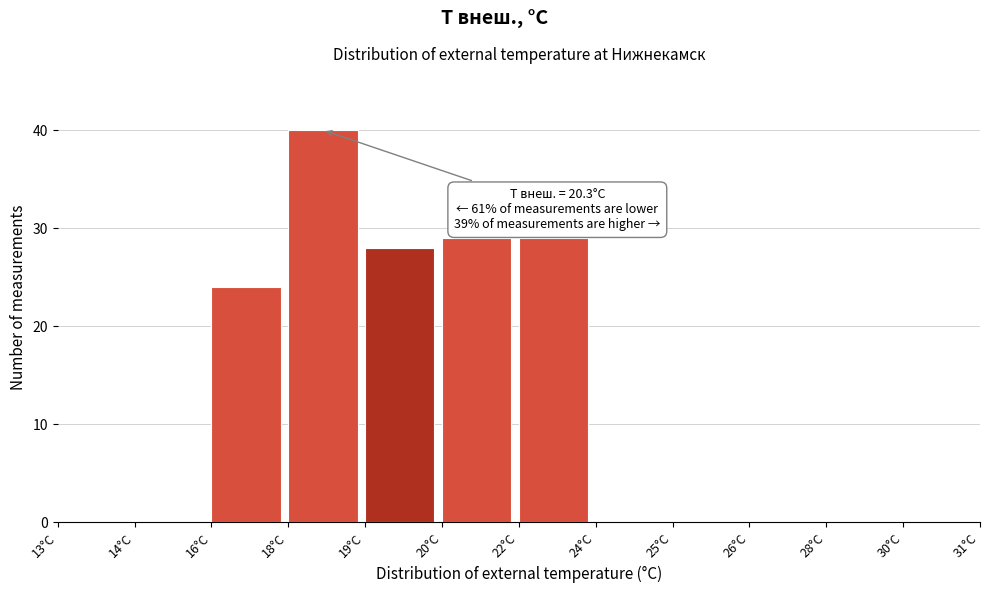

Reading right to left, extract all data points from this chart.

30°C=0	28°C=0	26°C=0	25°C=0	24°C=0	22°C=29	20°C=29	19°C=28	18°C=40	16°C=24	14°C=0	13°C=0